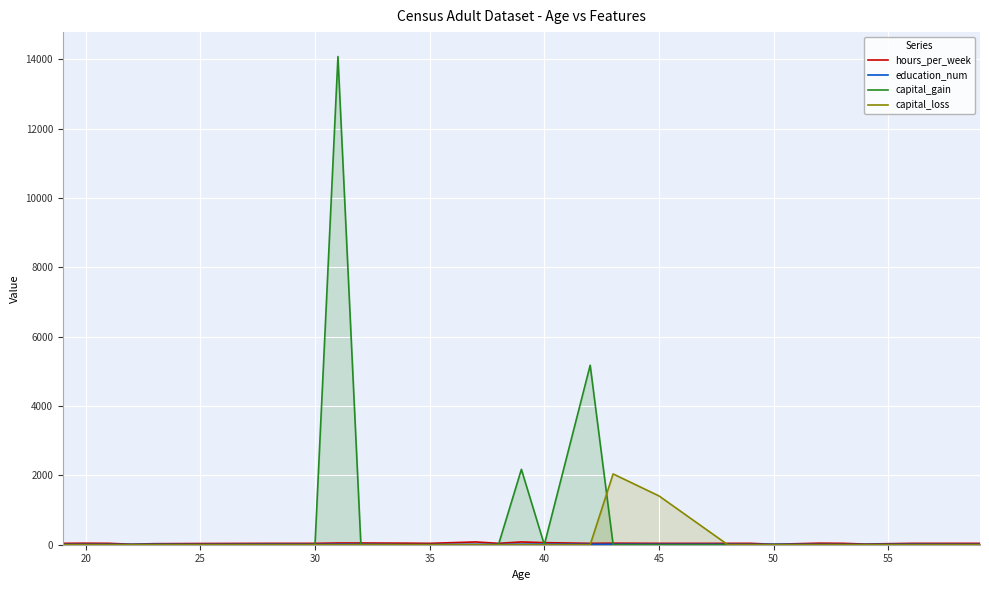

List the series in order of their peak value, lowest first.

education_num, hours_per_week, capital_loss, capital_gain